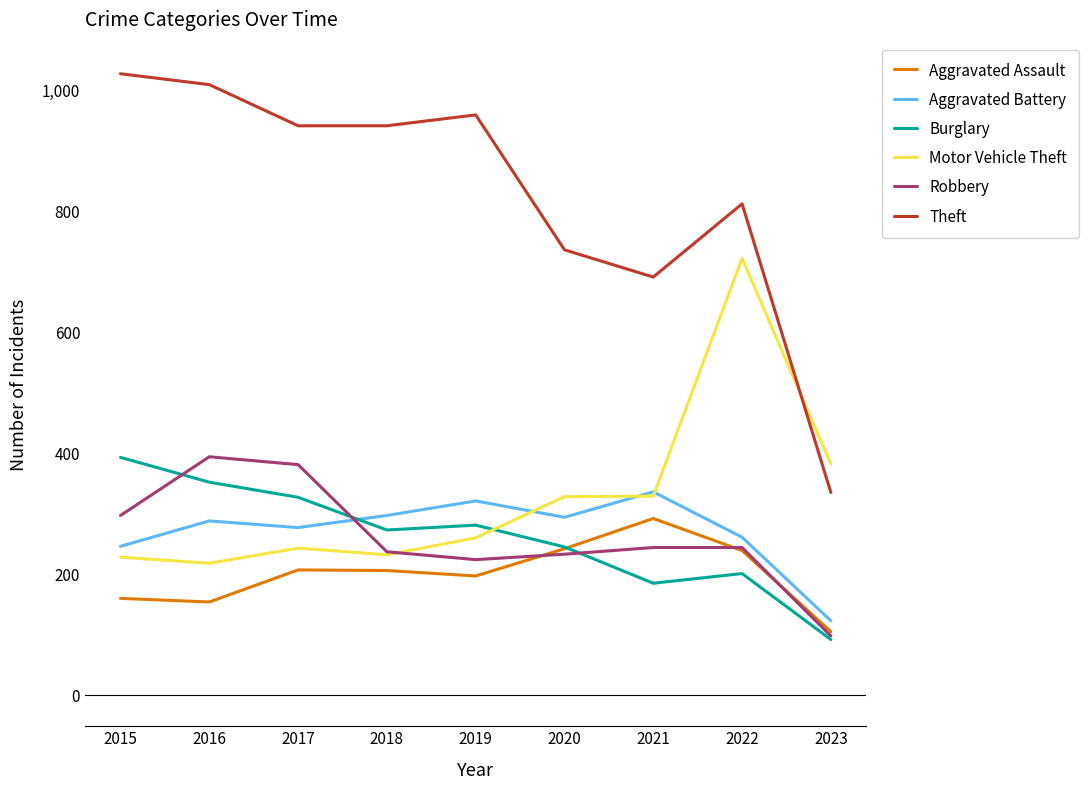

Does the chart display data point markers on the line(s)?

No